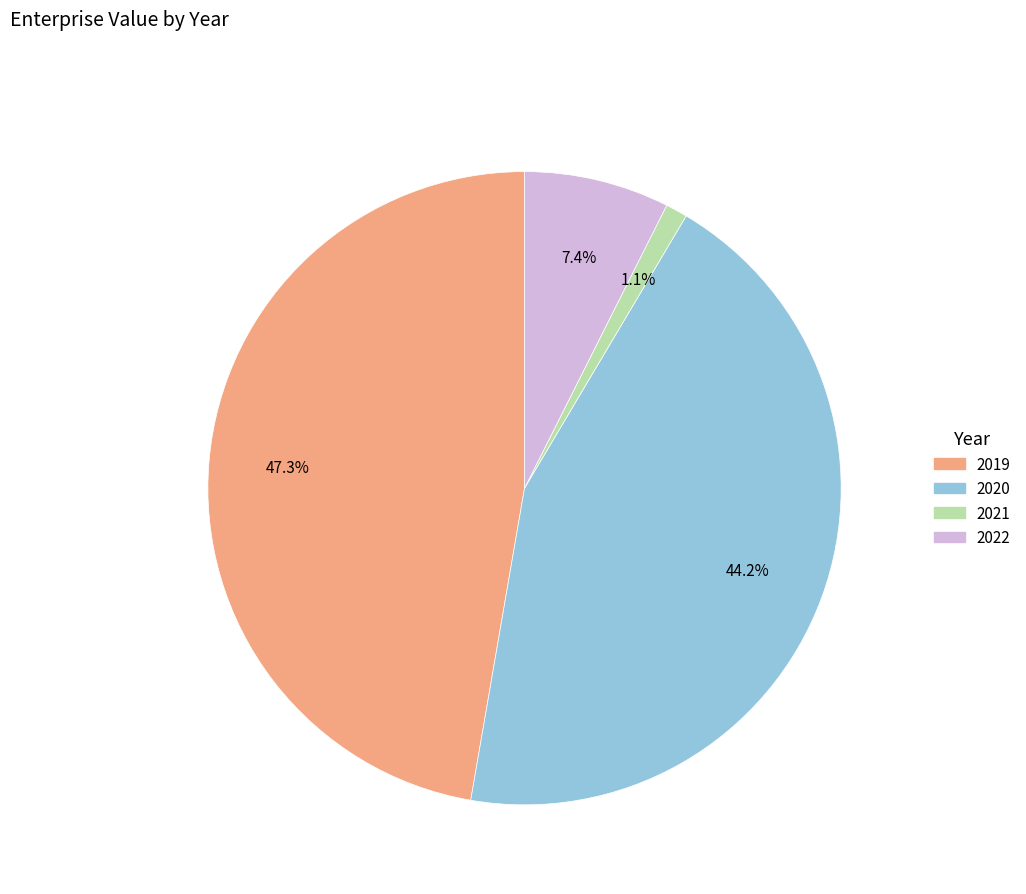

What percentage do 2020 and 2021 together represent?

45.3%